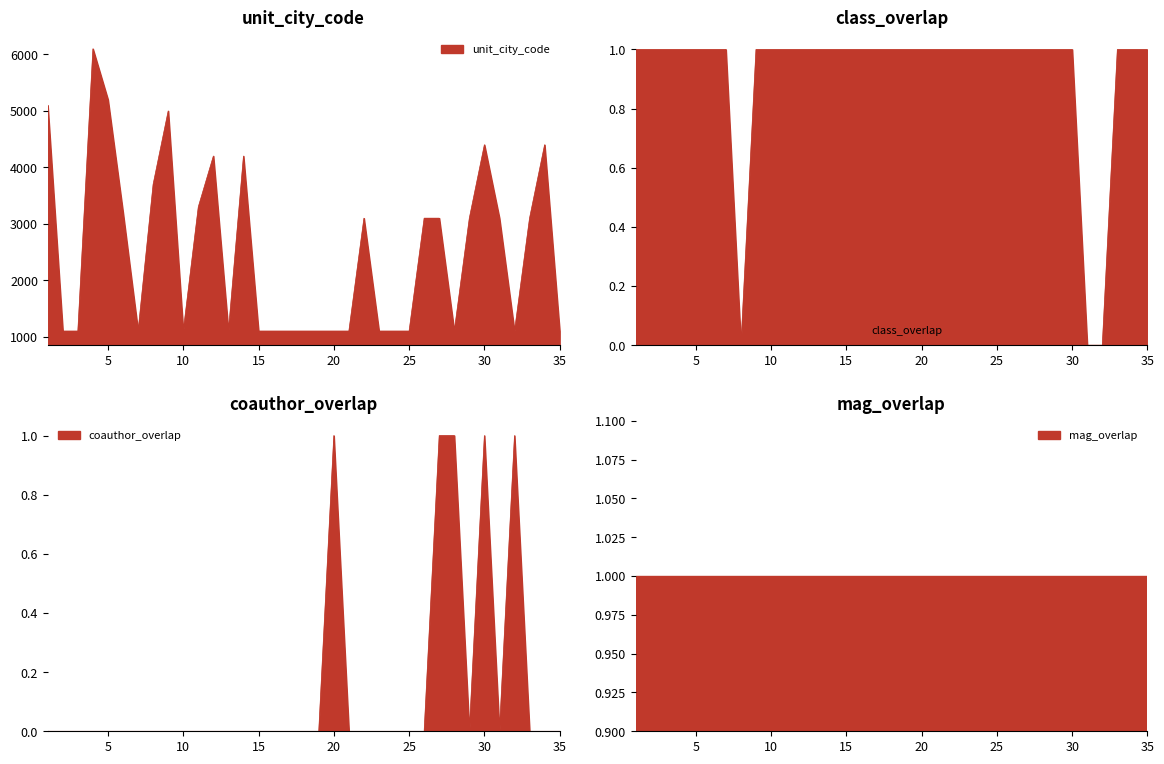

Which series has the widest spread of values?

unit_city_code